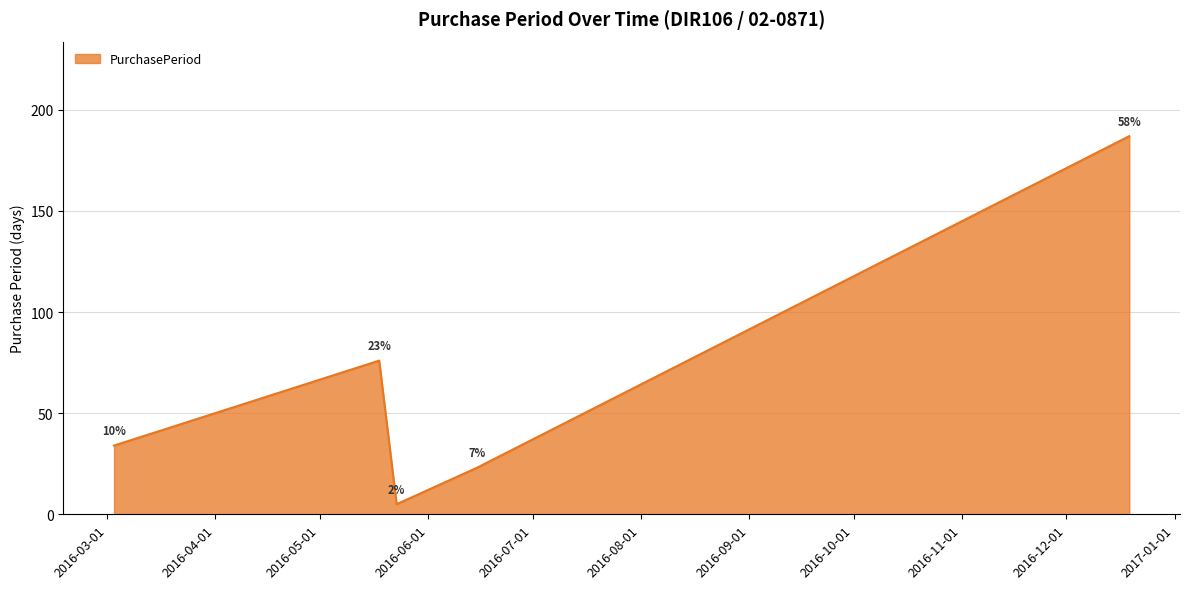

What is the maximum value shown in the chart?

187